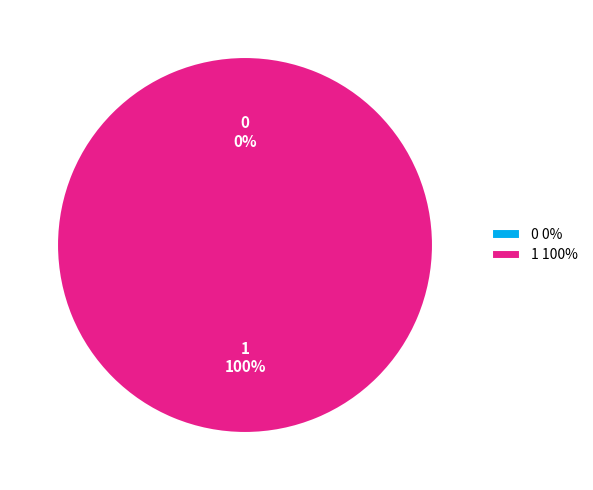

Between 0 and 1, which is larger?

1